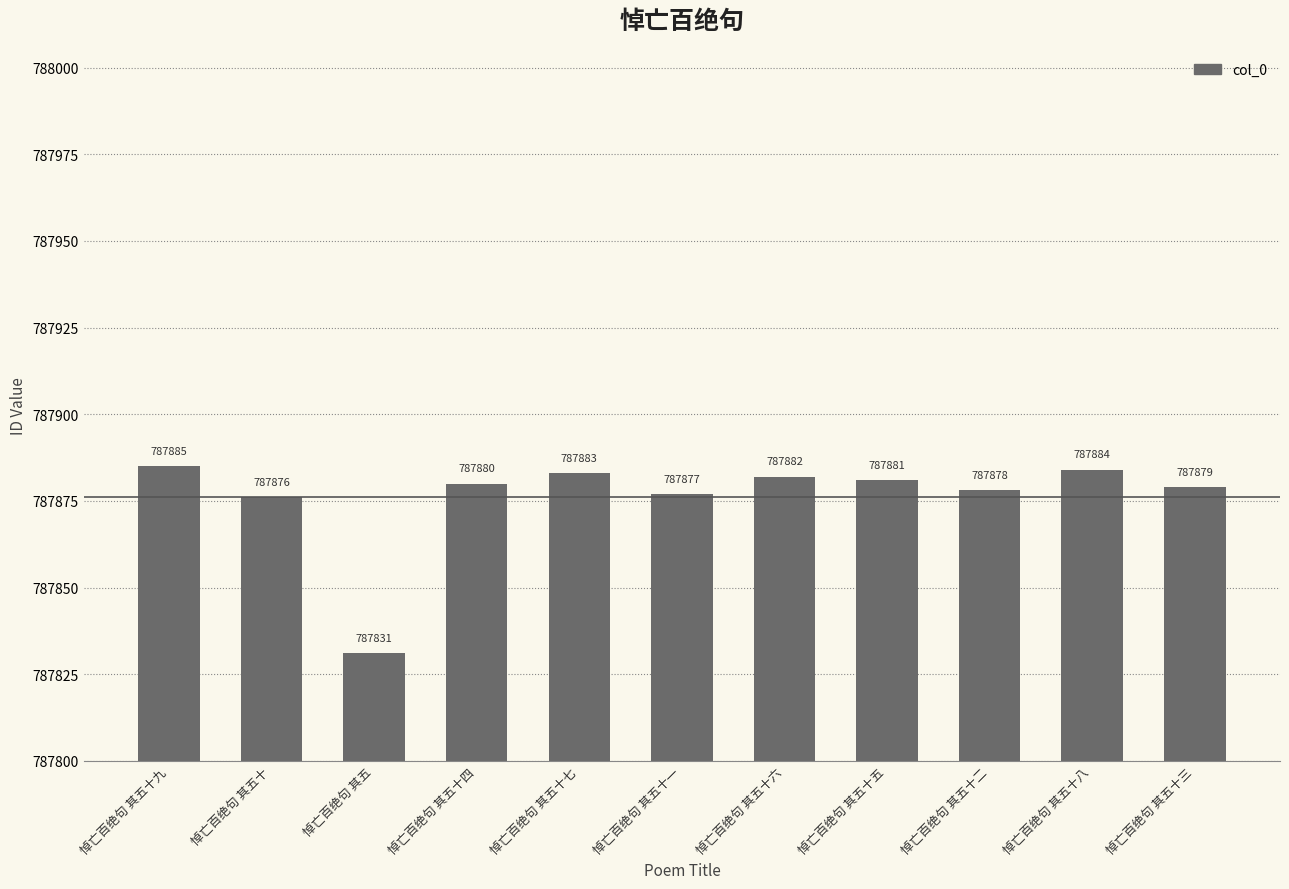

What is the average value?

787876